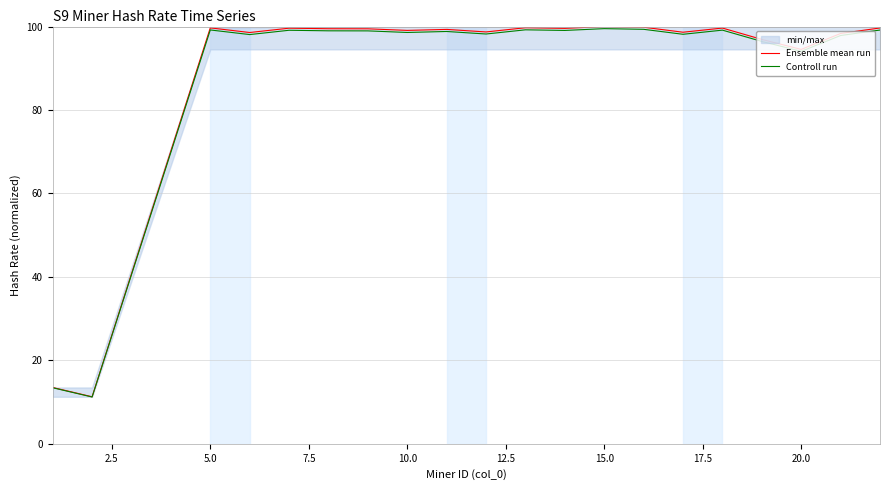

The value of Ensemble mean run at 15.0 is 100.0. True or false?

True